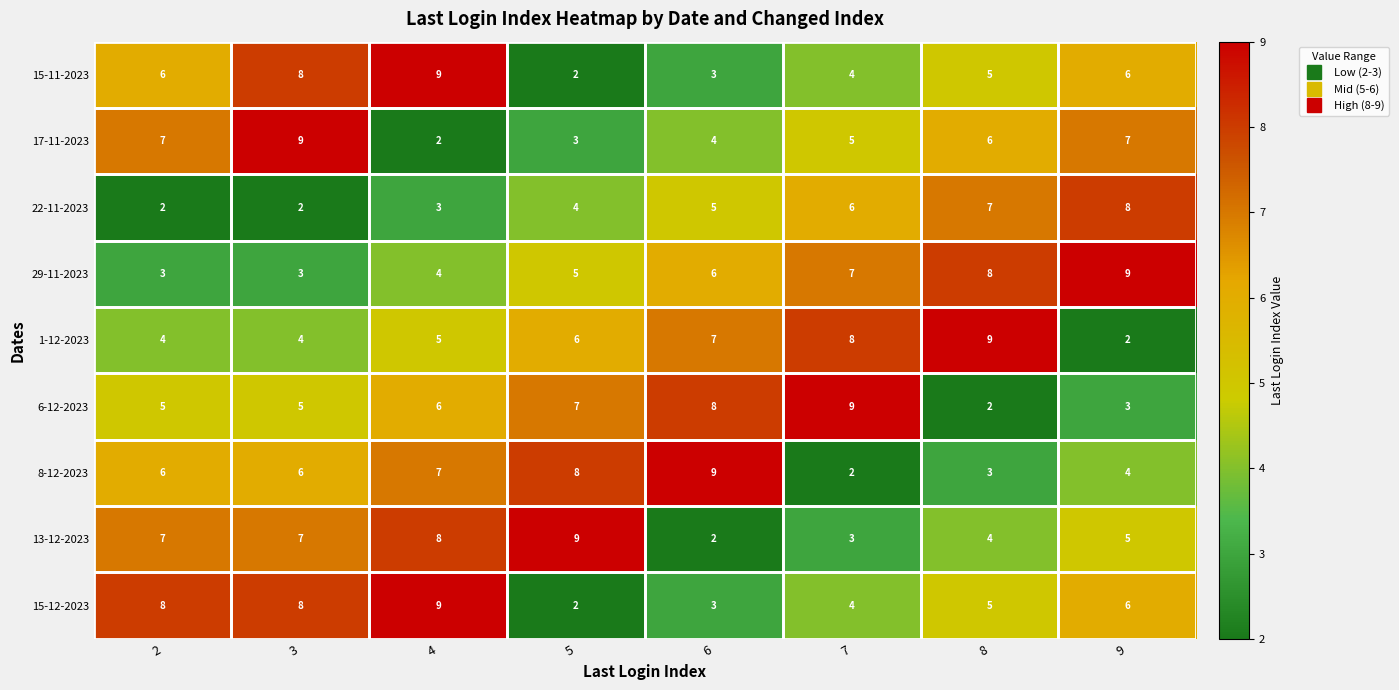

Count the number of categories in the chart.

8